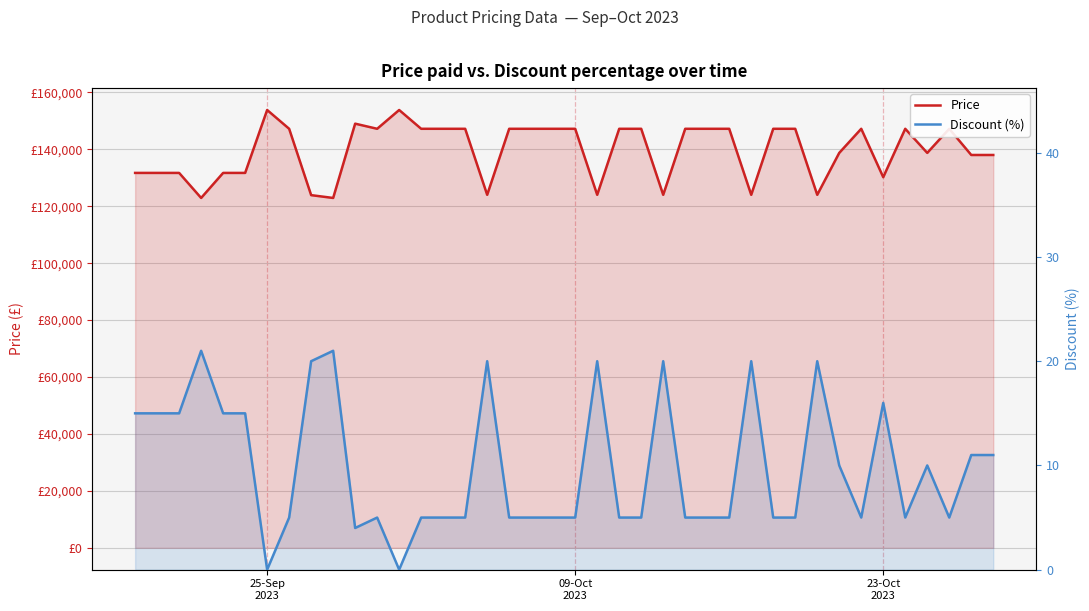

List the series in order of their peak value, lowest first.

Discount (%), Price